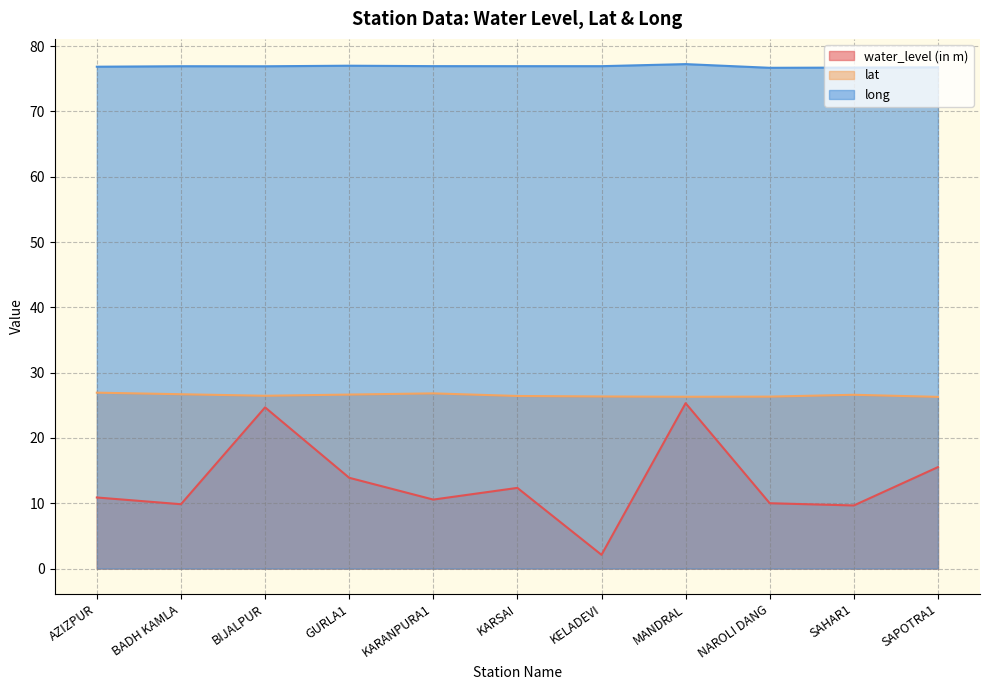

Which series changed the most between MANDRAL and NAROLI DANG?

water_level (in m)